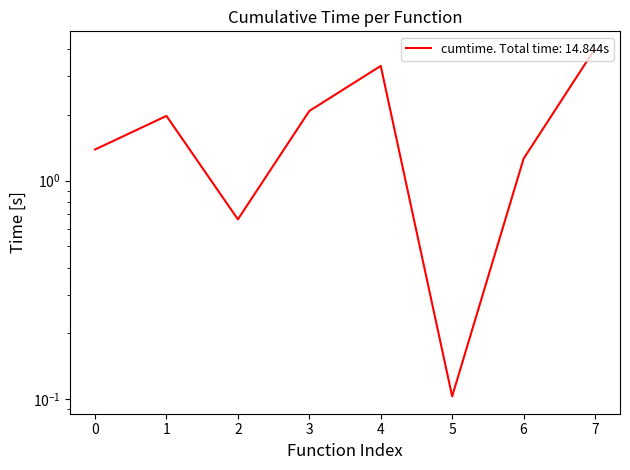

How many categories are shown in the chart?

8